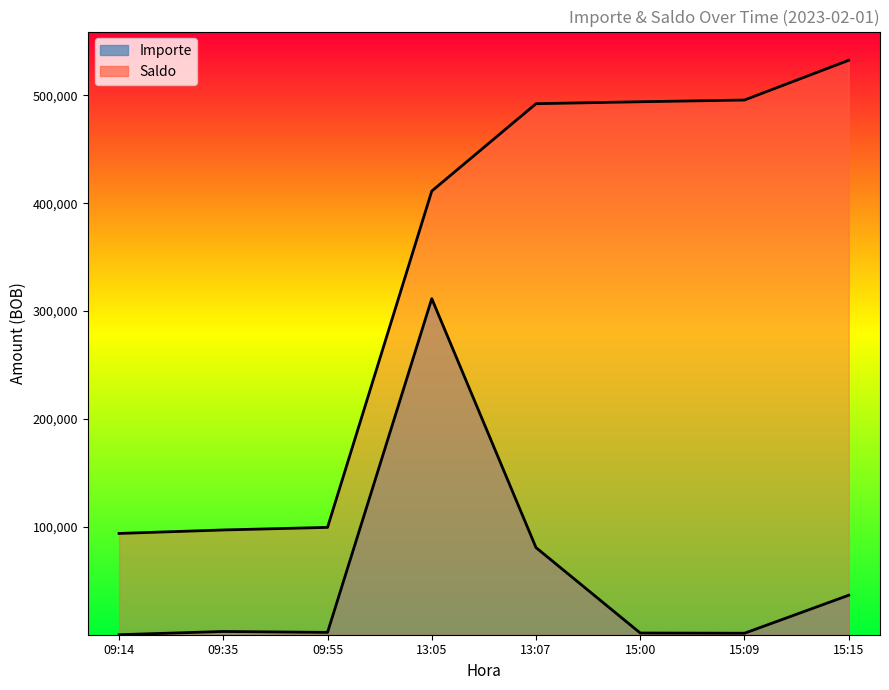

Which category has the lowest value across all series?

09:14